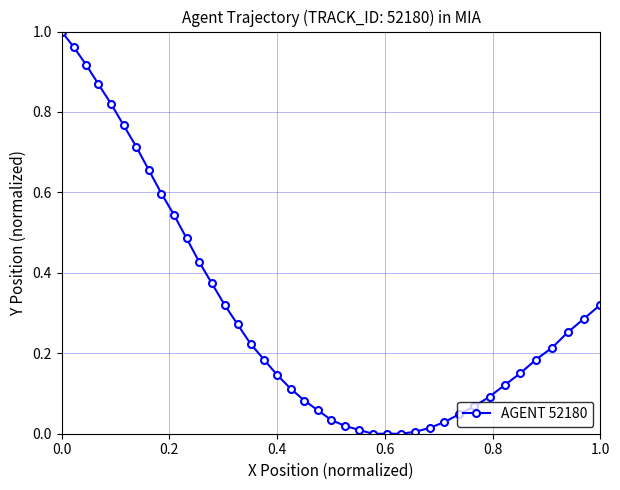

Does the chart display data point markers on the line(s)?

Yes